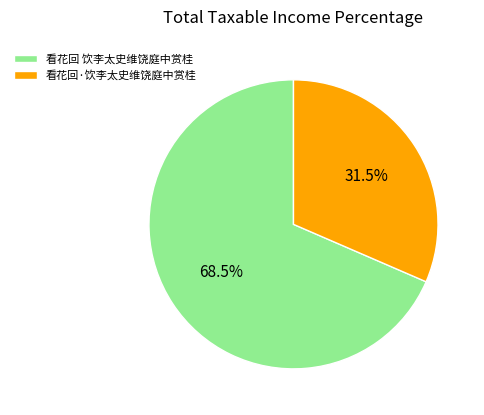

To the nearest percent, what is the difference between the 看花回 饮李太史维饶庭中赏桂 and 看花回·饮李太史维饶庭中赏桂 slice percentages?

37%